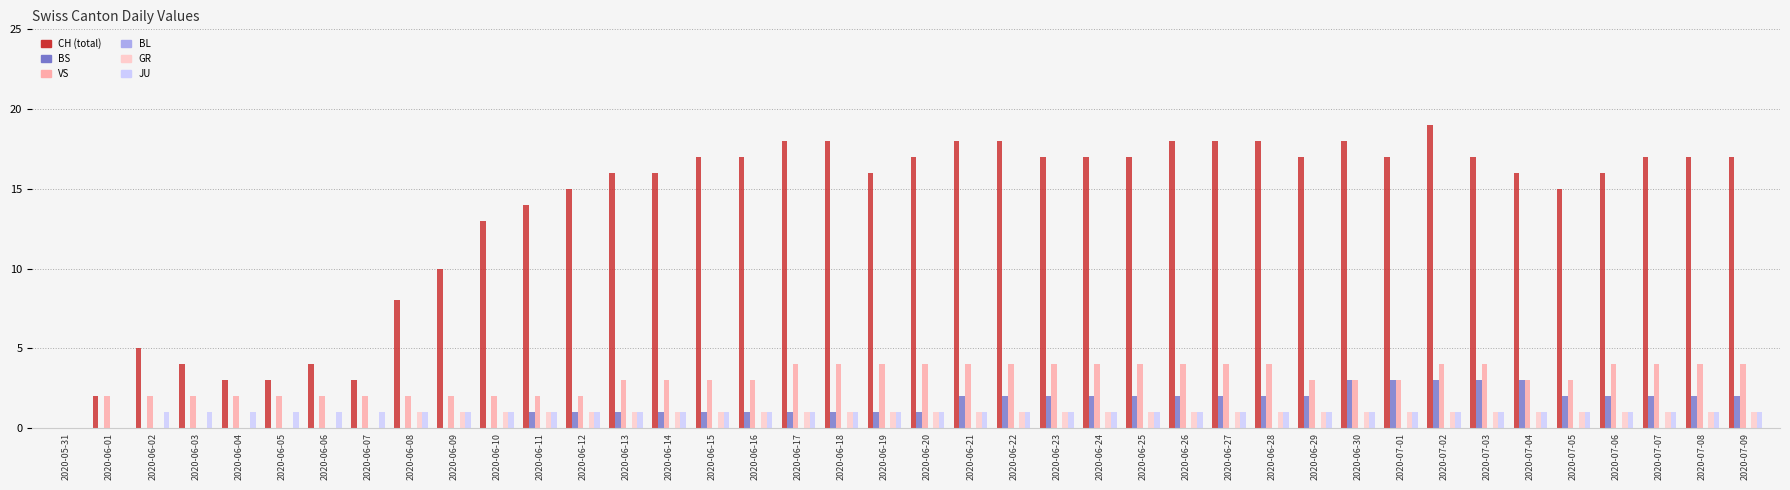

What is the greatest value displayed?

19